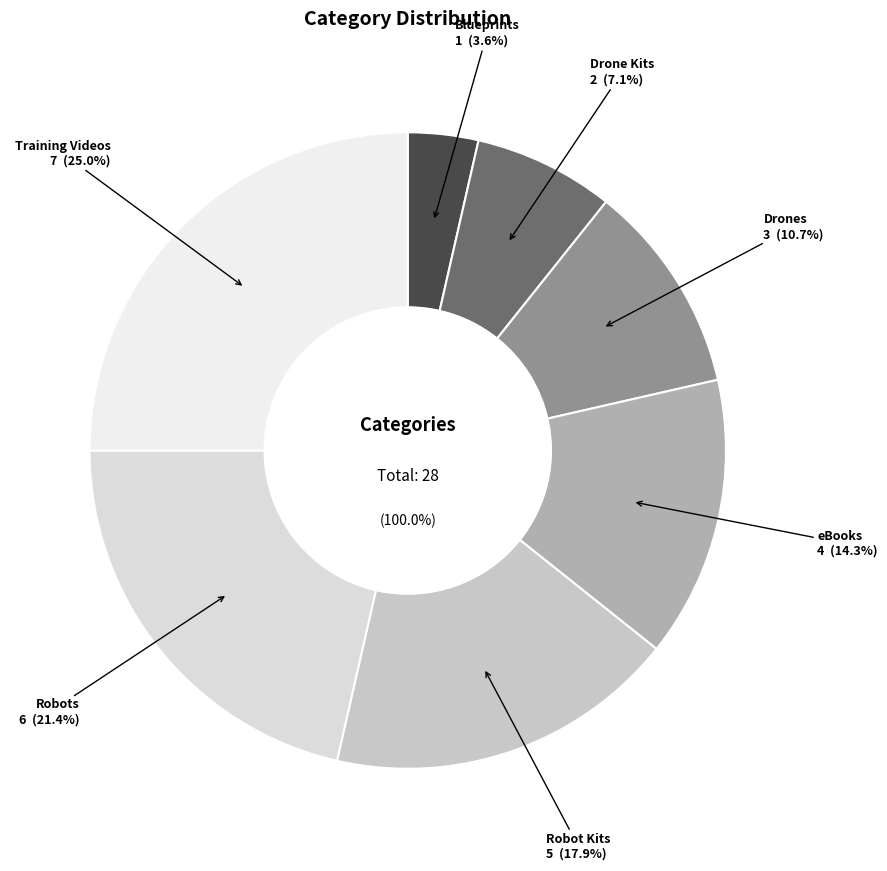

To the nearest percent, what percentage of the pie is Robot Kits?

18%